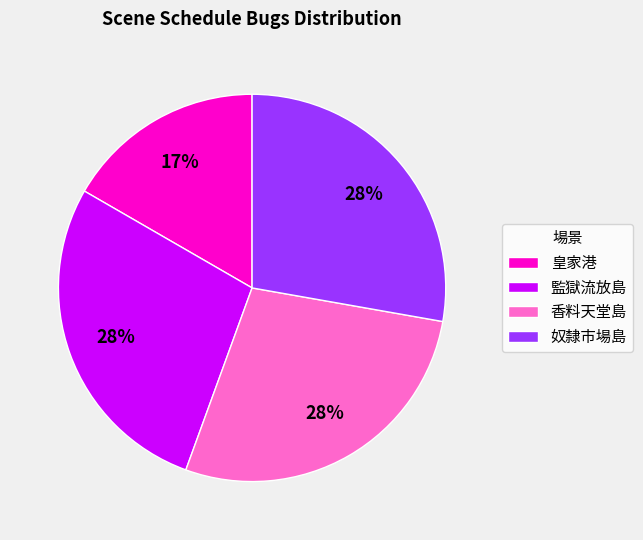

What is the ratio of the value at 香料天堂島 to the value at 監獄流放島?

1.0